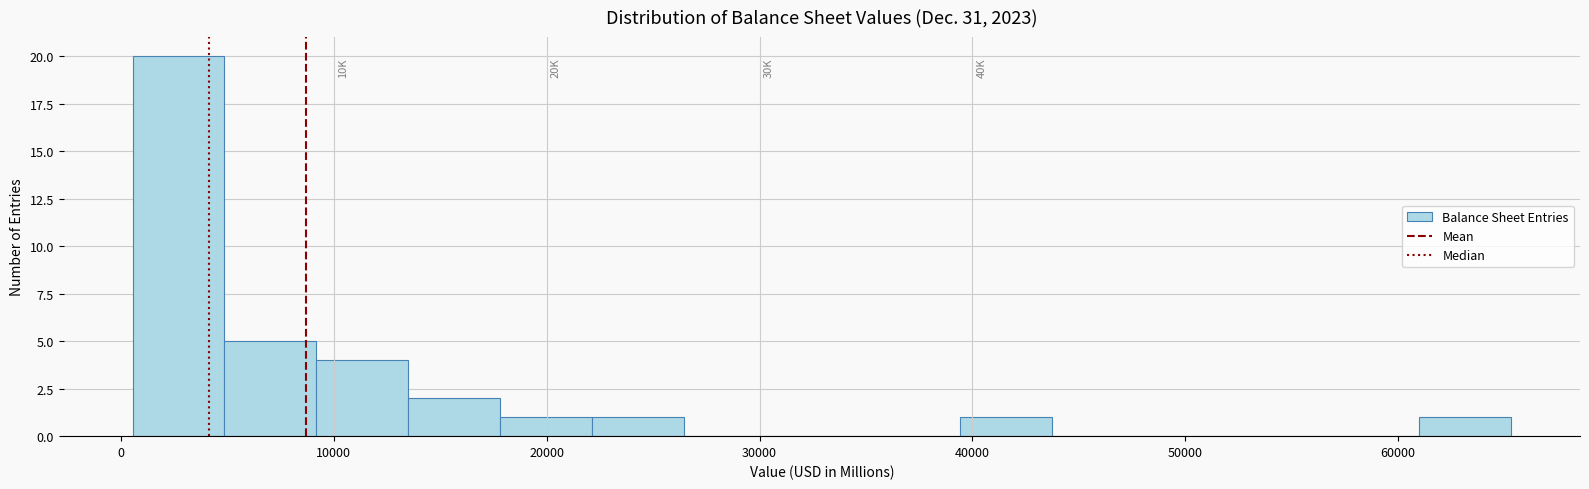

Over which range of the x-axis is the bar tallest?

1000 to 5000